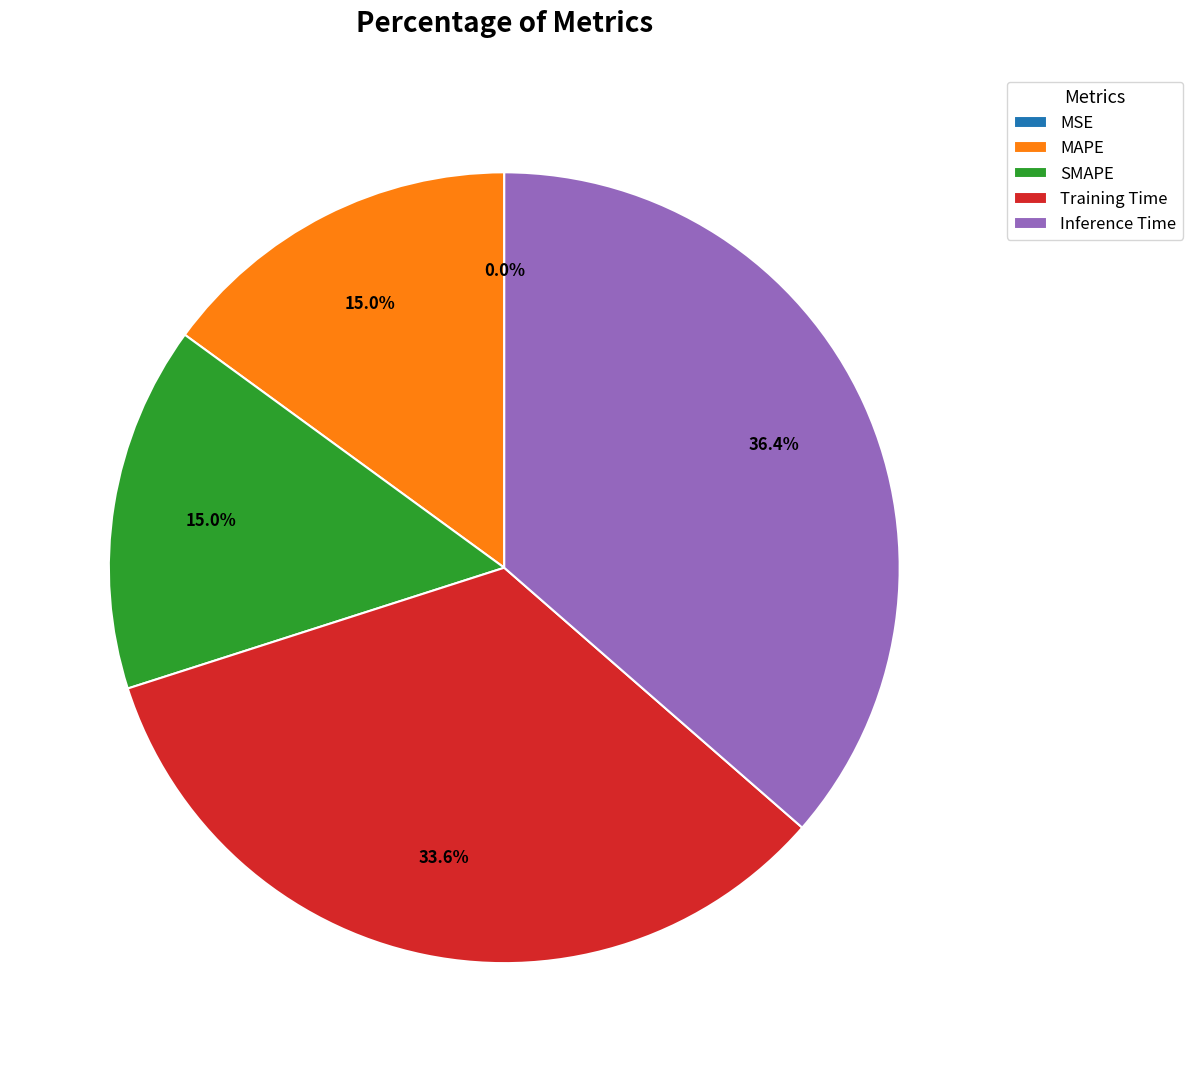

Is there a majority slice in this chart?

No